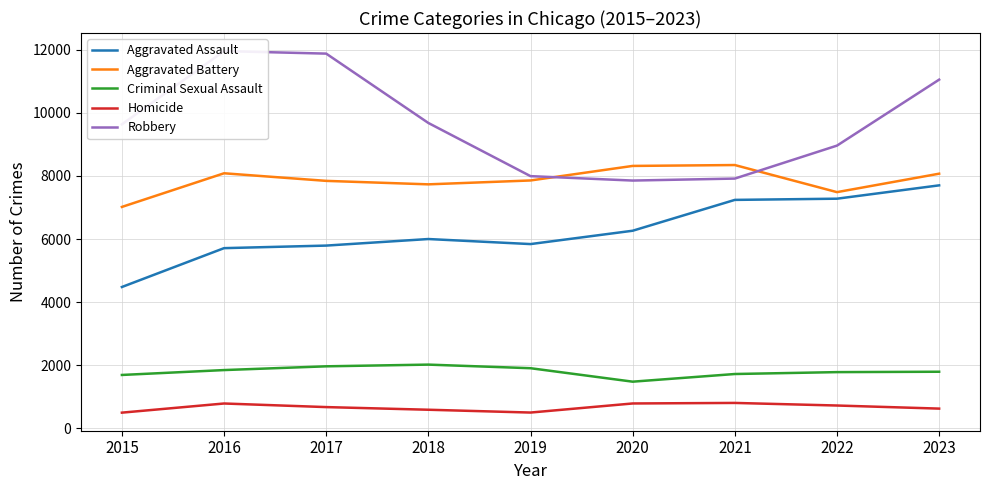

True or false: Robbery has a value of 11055 at 2023.

True